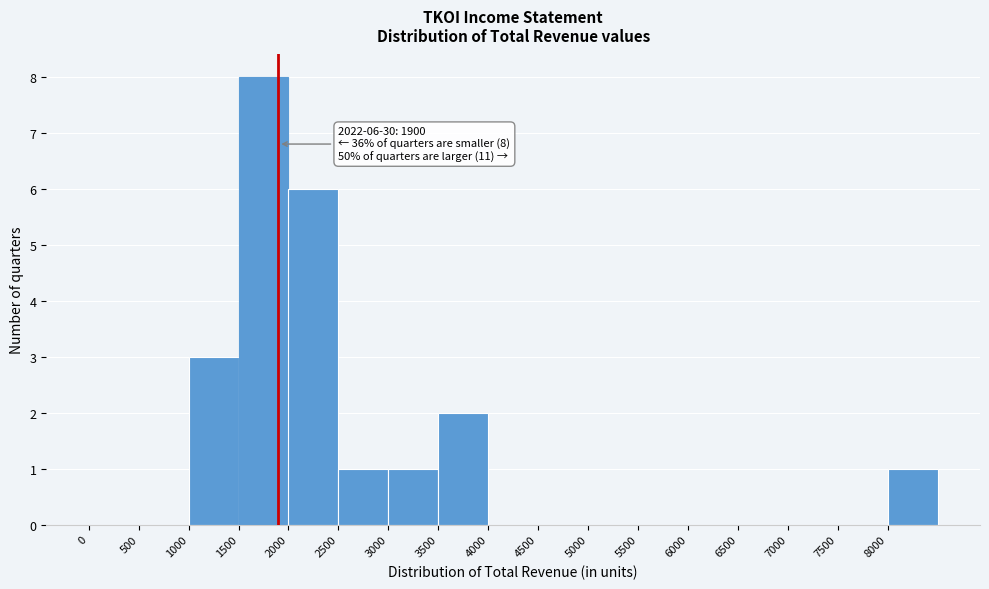

Over which range of the x-axis is the bar tallest?

1500 to 2000